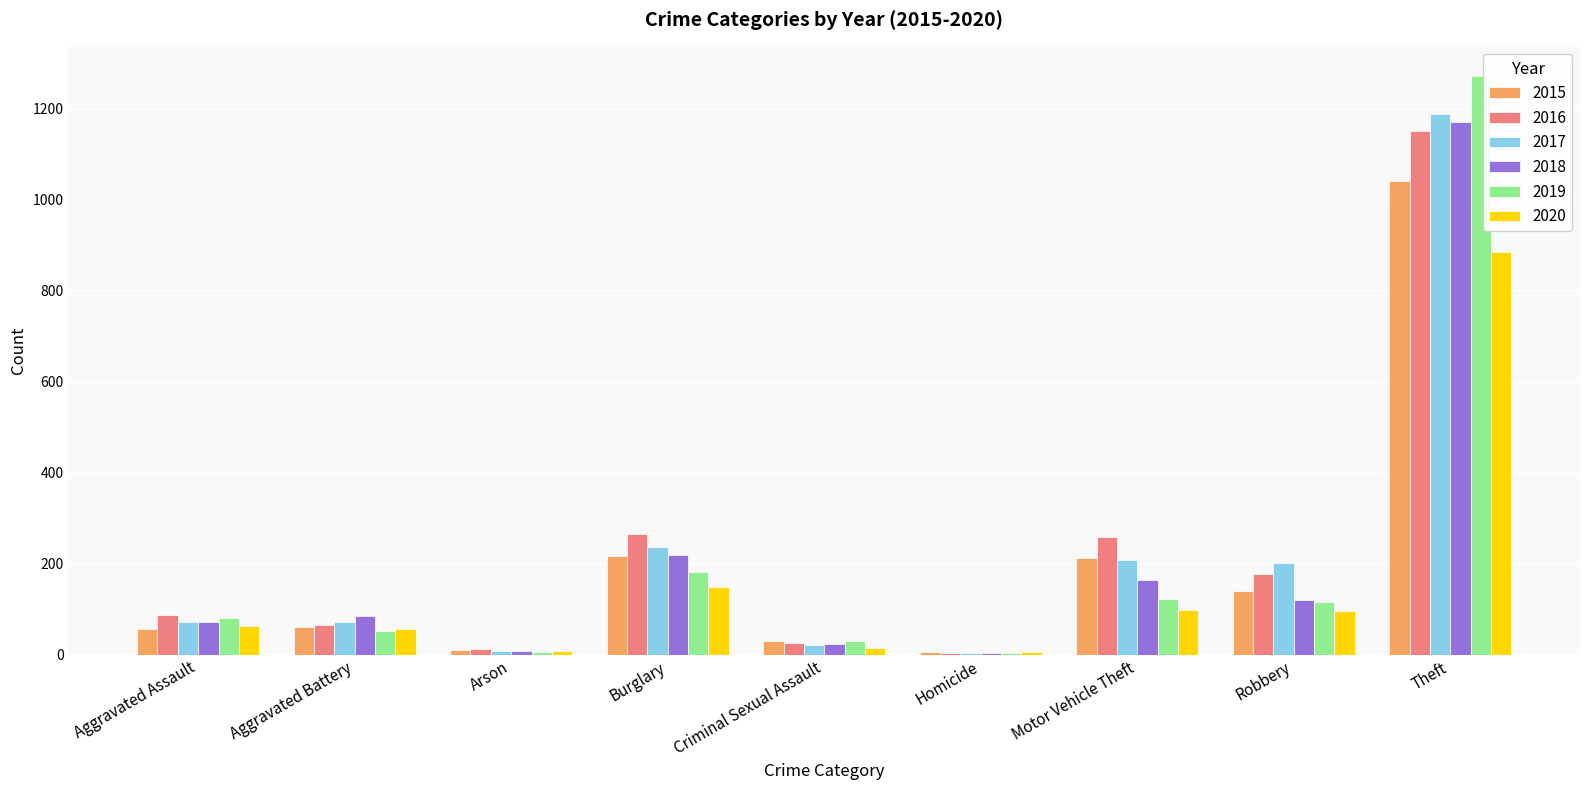

At which category is the sum across all series the highest?

Theft